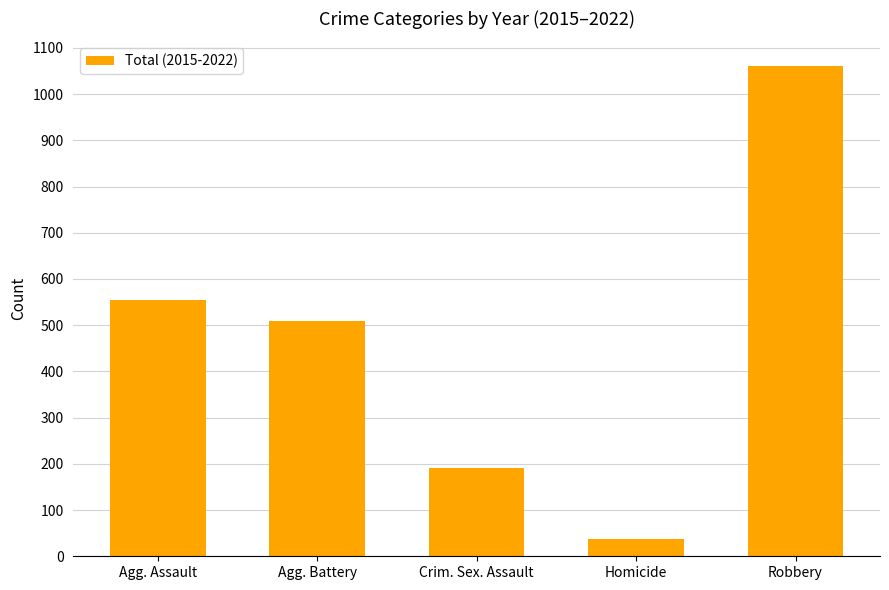

List the labels in order of value, smallest first.

Homicide, Crim. Sex. Assault, Agg. Battery, Agg. Assault, Robbery